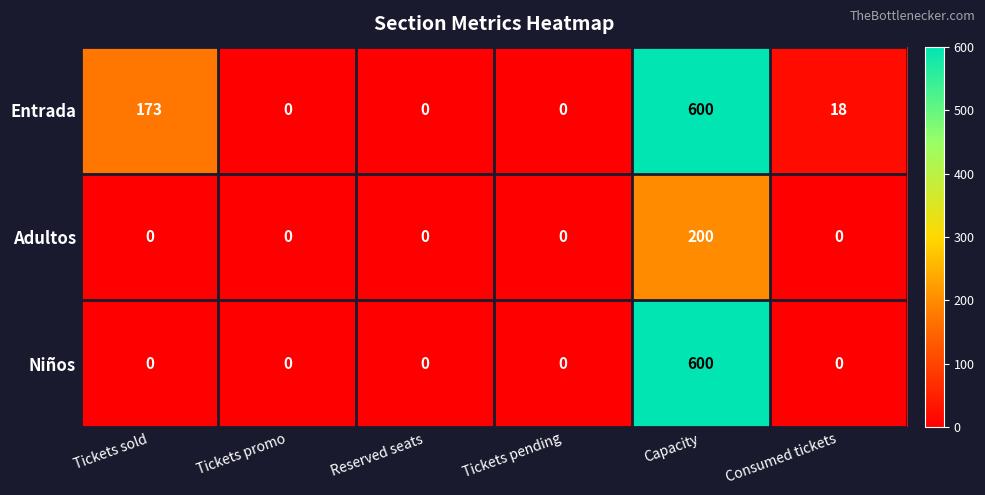

Rank the series by their average value, from highest to lowest.

Entrada, Niños, Adultos